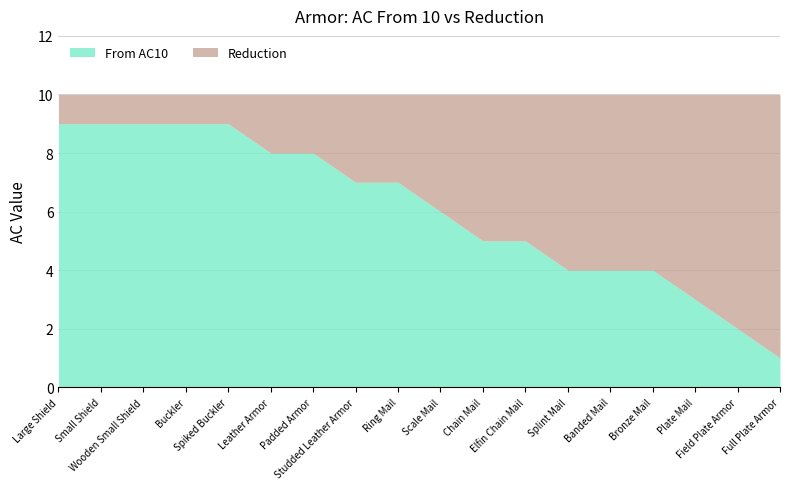

How many values in the From AC10 series exceed 7?

7